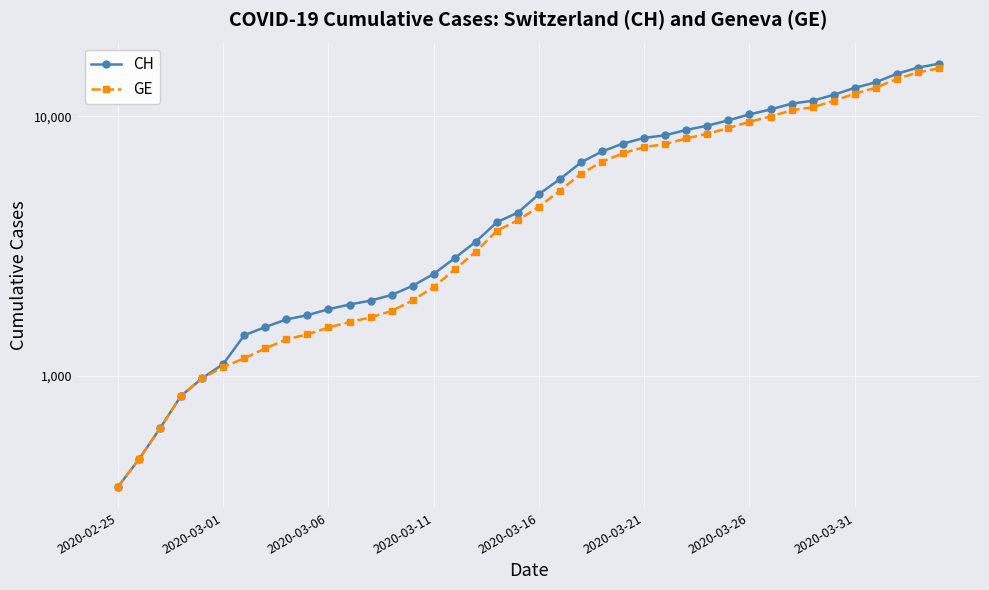

Which series has the widest spread of values?

CH